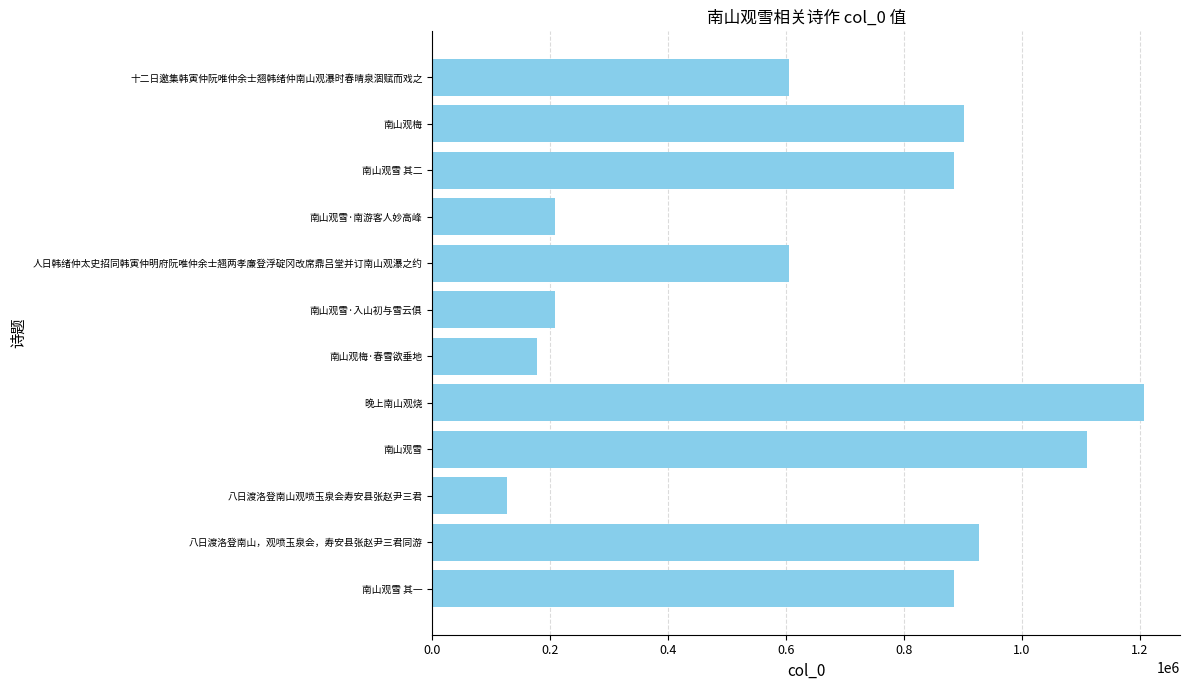

Is it true that the value at 晚上南山观烧 is 2131047?

False